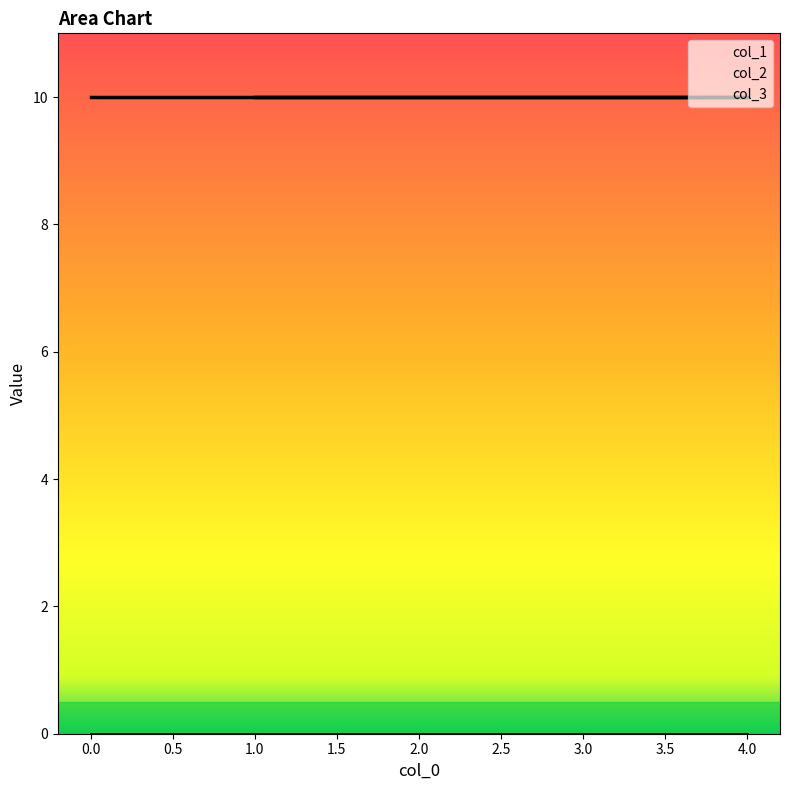

Does the chart display data point markers on the line(s)?

No